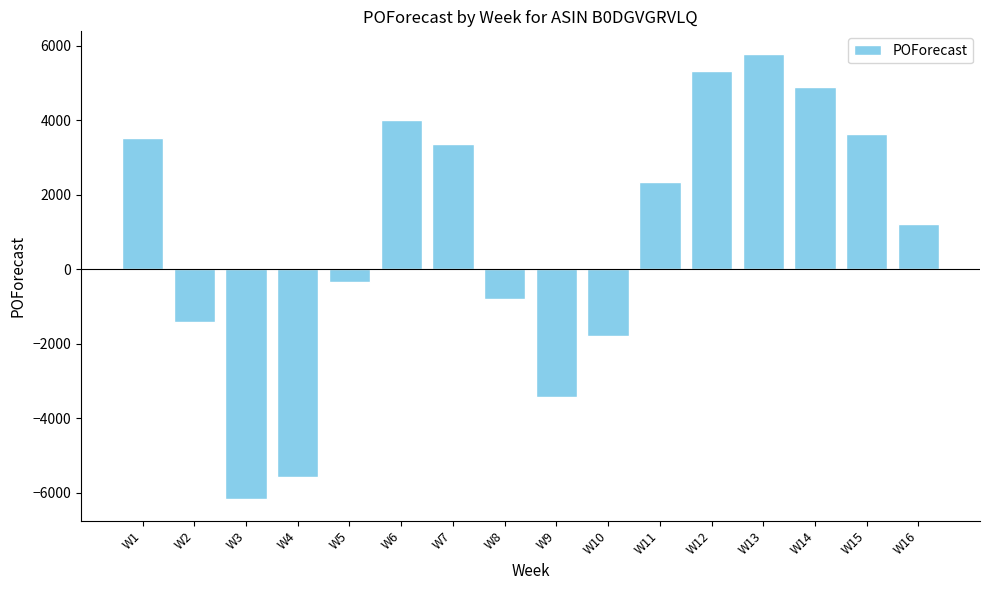

Reading left to right, list all the values displayed in this chart.

3540	-1407	-6153	-5577	-350	4014	3364	-781	-3435	-1779	2351	5338	5795	4909	3632	1221